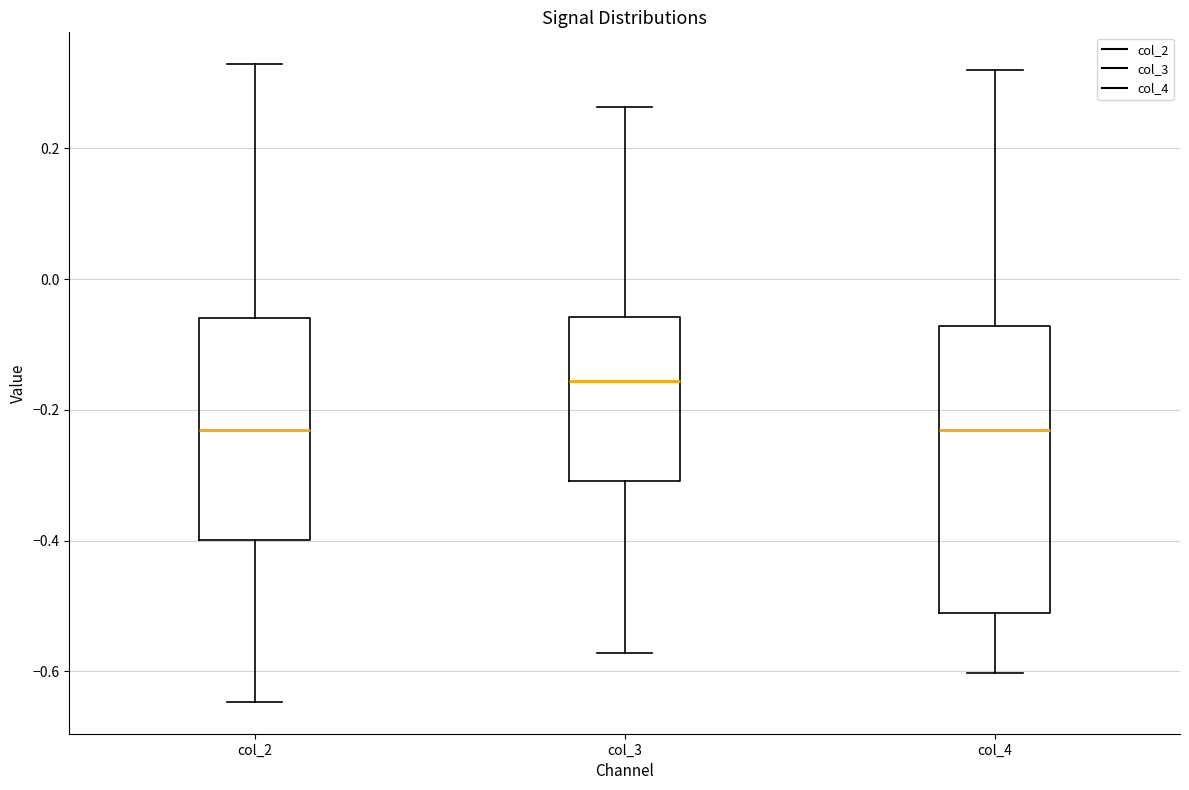

Reading left to right, transcribe this box plot: for each box, give where its median line is, the range the box spans, and where its two whiskers end, as read against the y-axis. The values are not printed on the chart, so give them approximately, as read against the axis.

col_2: median -0.24, box -0.40 to -0.06, whiskers -0.64 to 0.32
col_3: median -0.16, box -0.30 to -0.06, whiskers -0.58 to 0.26
col_4: median -0.24, box -0.52 to -0.08, whiskers -0.60 to 0.32